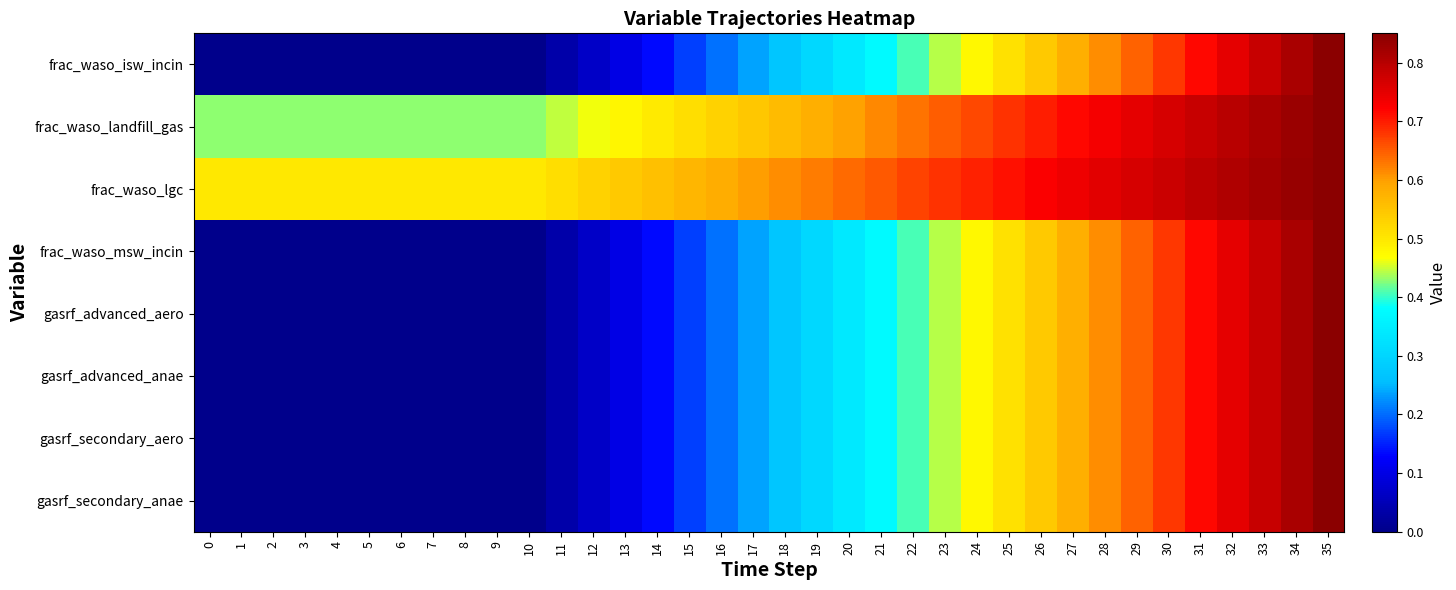

Which series has the widest spread of values?

gasrf_advanced_aero